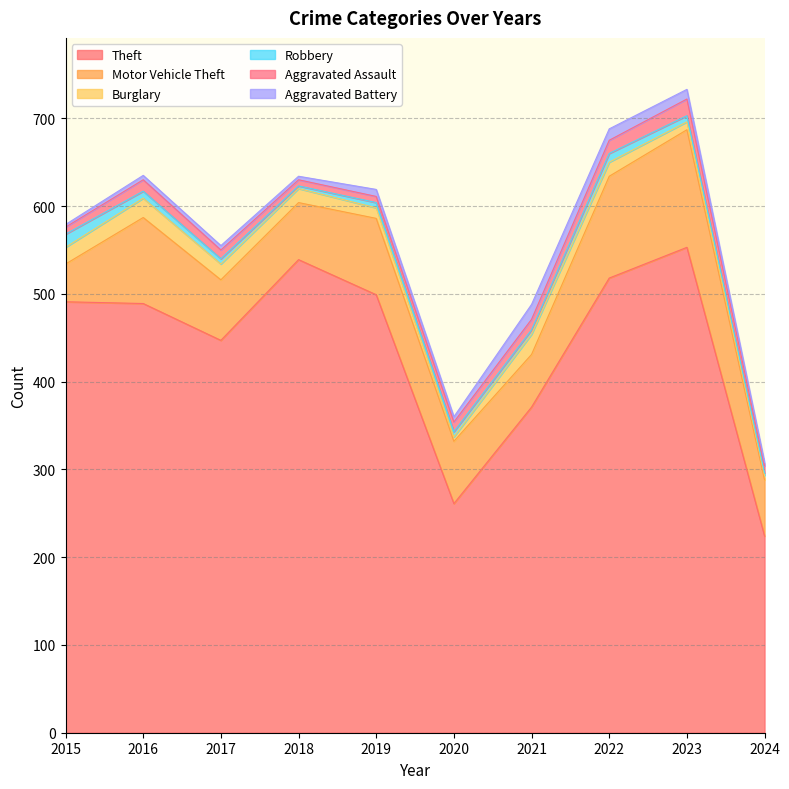

True or false: Aggravated Battery and Theft intersect in this chart.

False